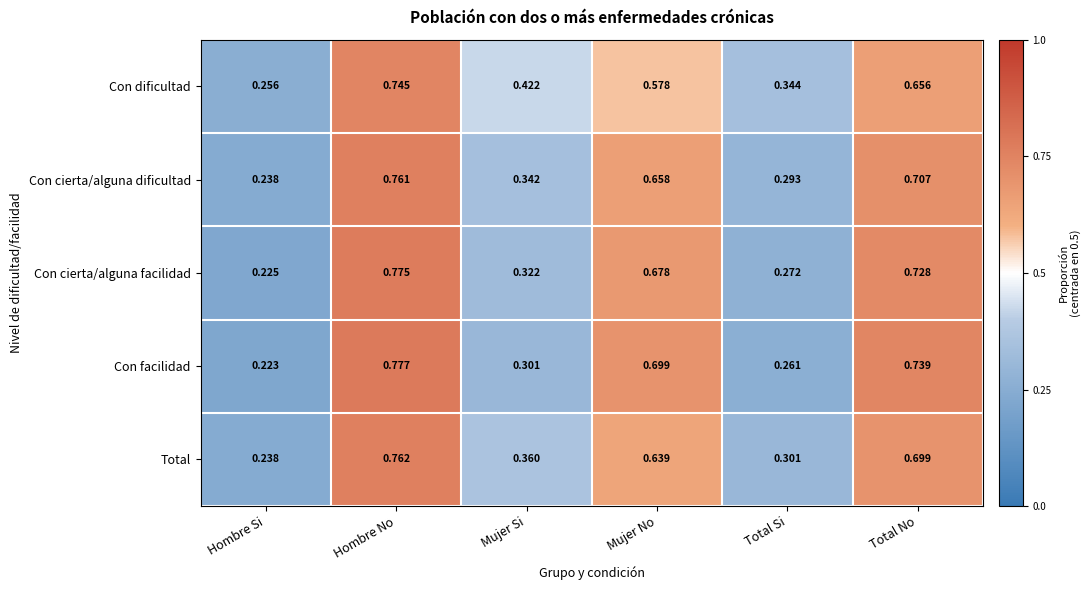

Which category has the lowest value across all series?

Hombre Si